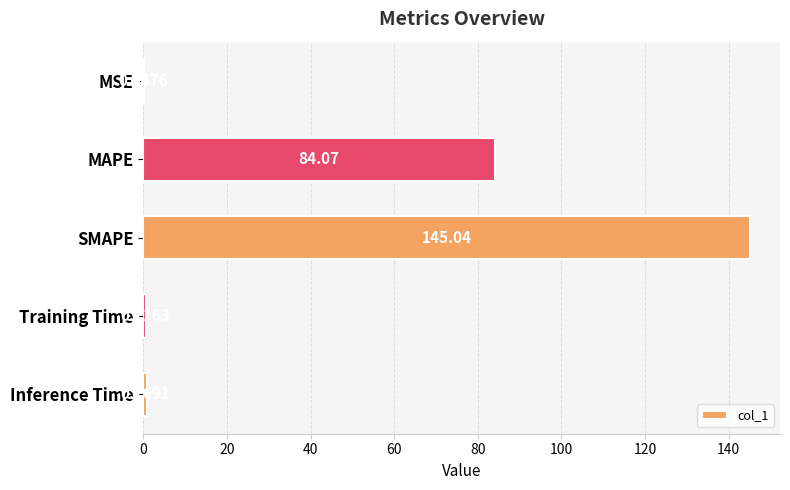

Approximately how many times larger is the value at MAPE compared to SMAPE?

0.6